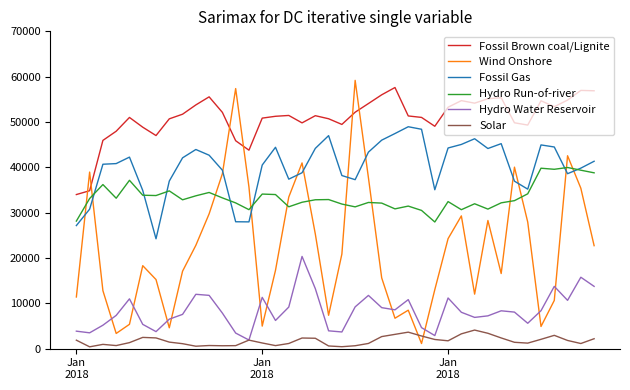

What is the highest value of the Hydro Run-of-river series?

39965